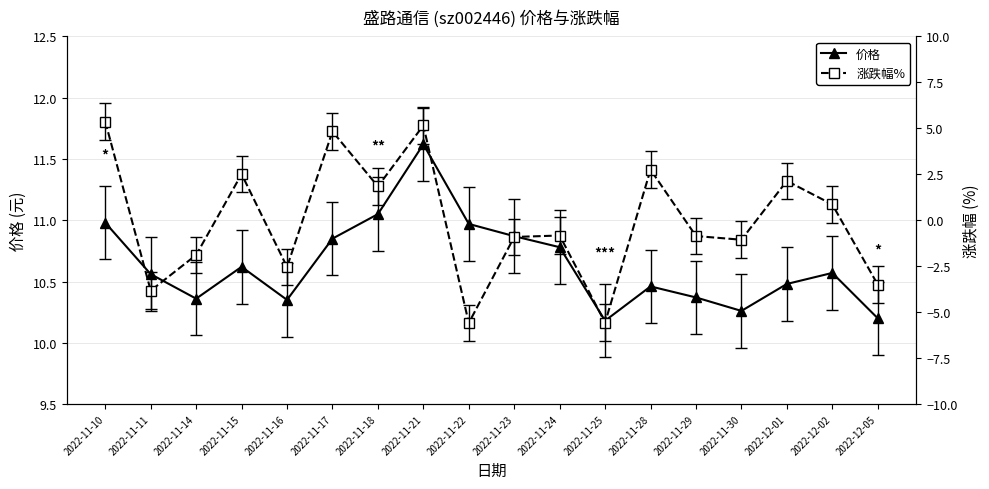

True or false: 涨跌幅% and 价格 cross at least once.

False